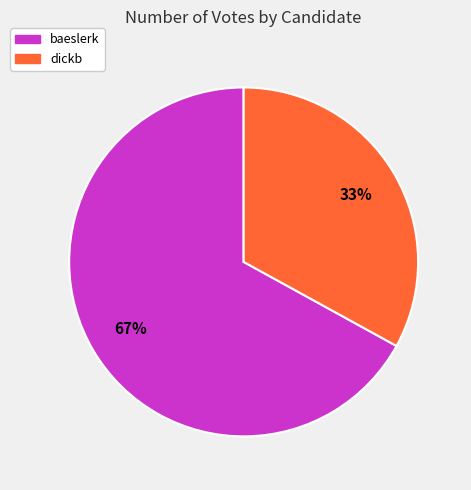

The dickb slice represents 33% of the pie. True or false?

True